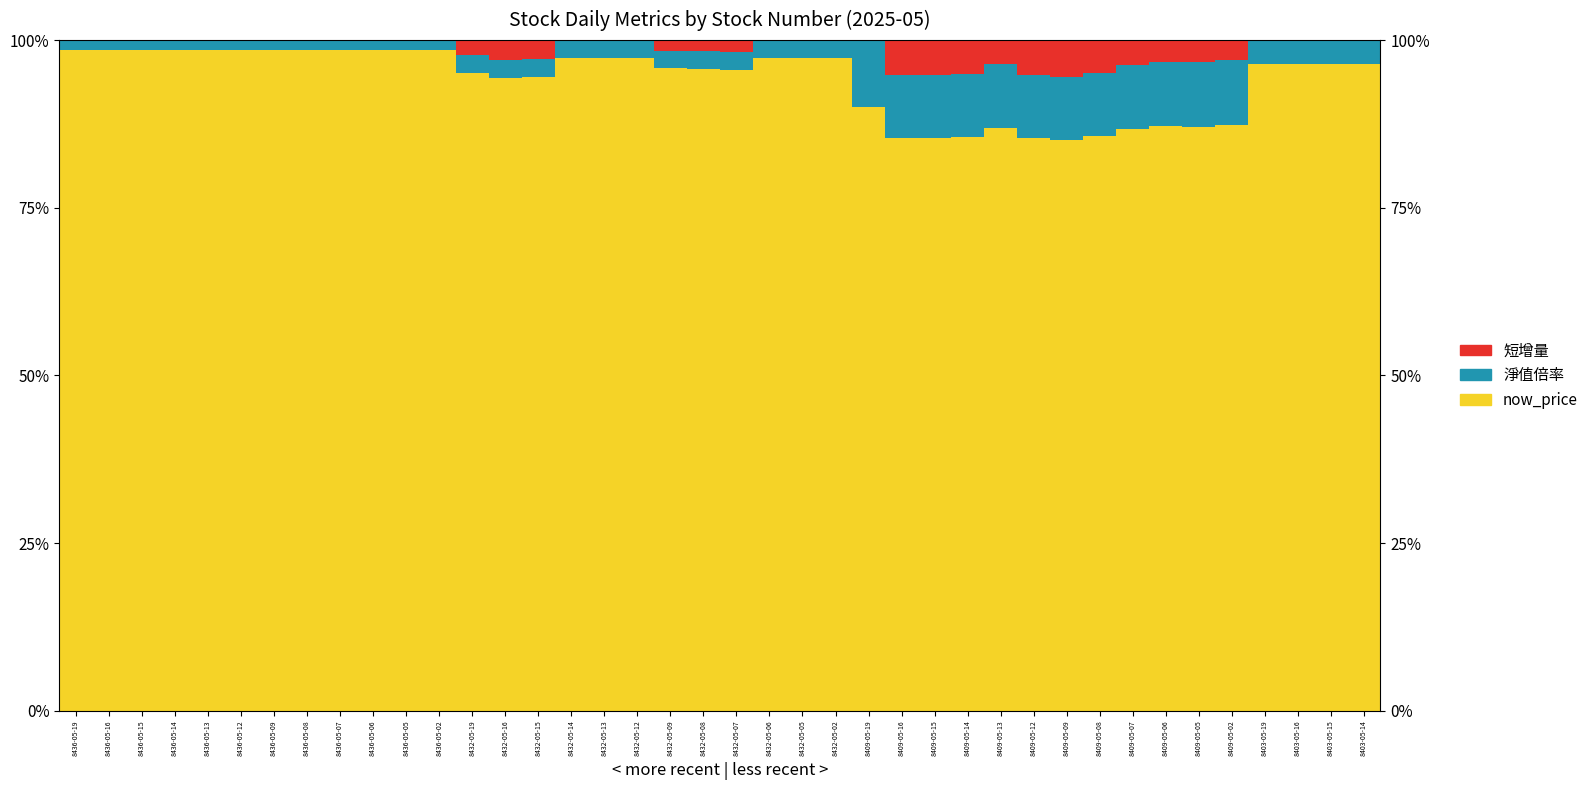

Is the value of now_price at 8403-05-19 greater than the value of 淨值倍率 at 8436-05-19?

Yes